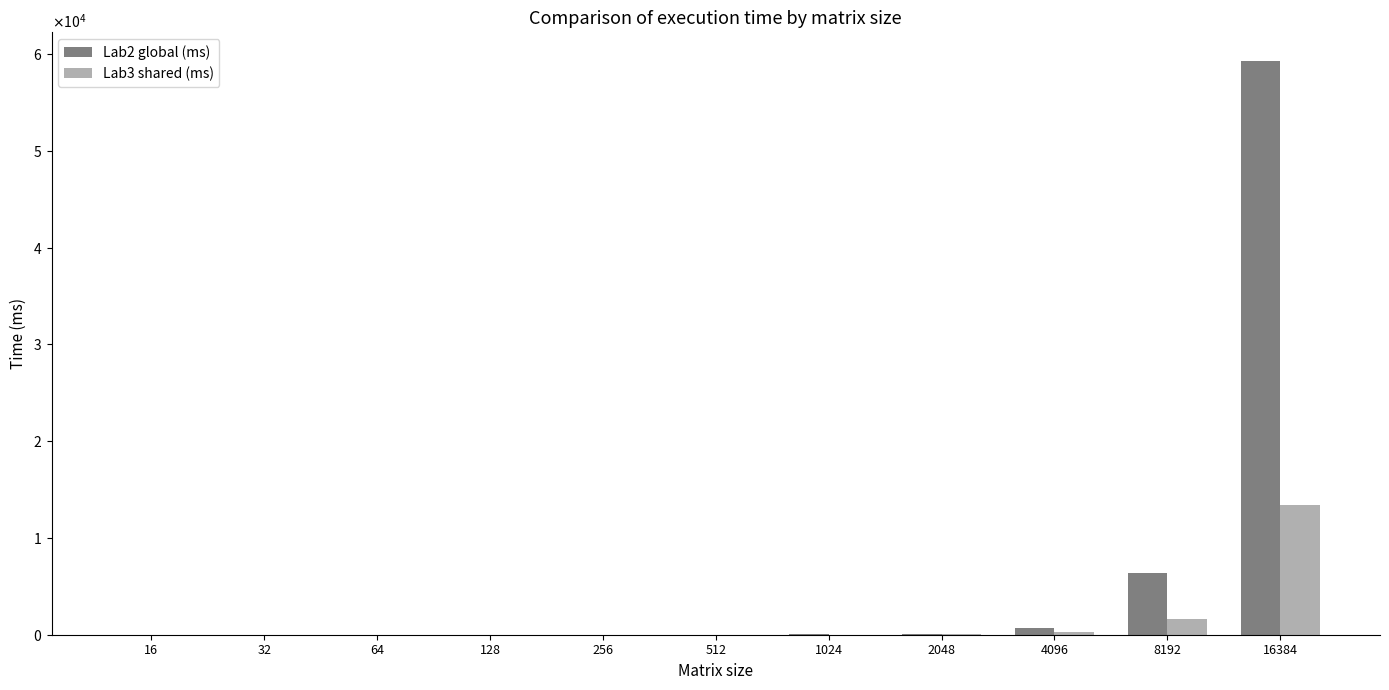

Where is Lab2 global (ms) nearest to the value 29635?

8192